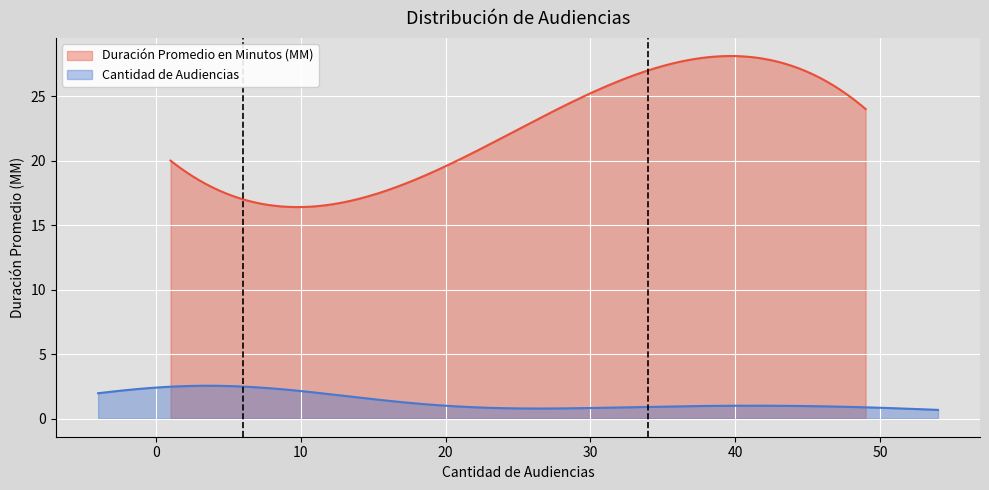

What is the minimum value for Duración Promedio en Minutos (MM)?

16.4